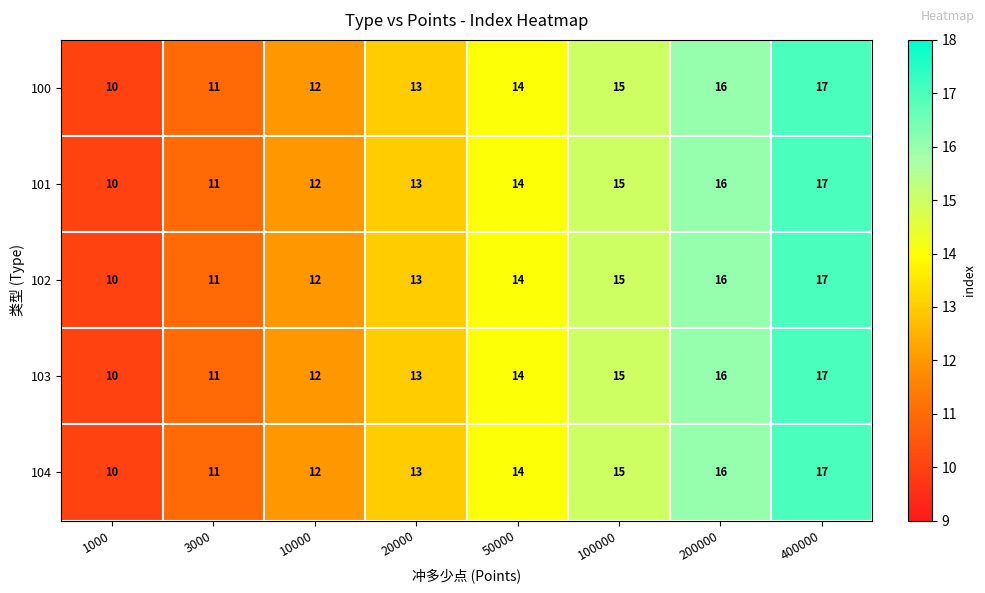

What is the difference between the maximum and minimum values in the 100 series?

7